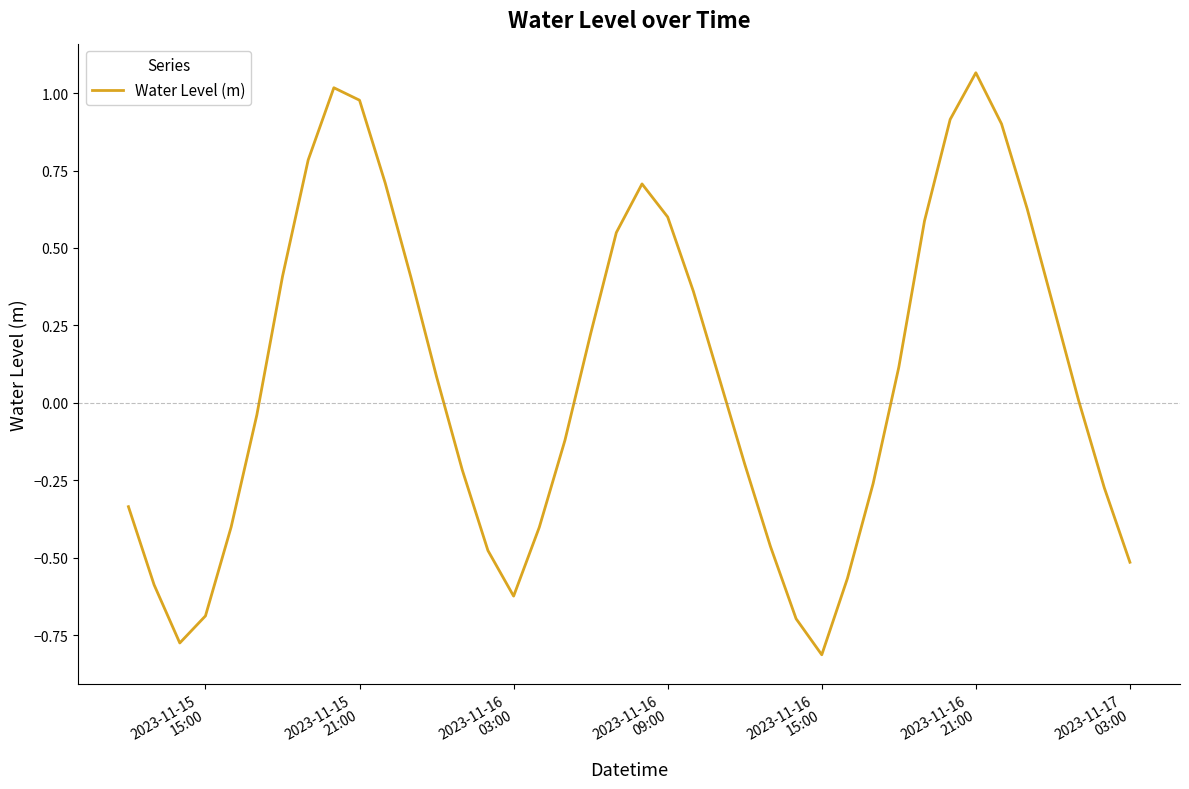

What is the difference between the maximum and minimum values?

1.9